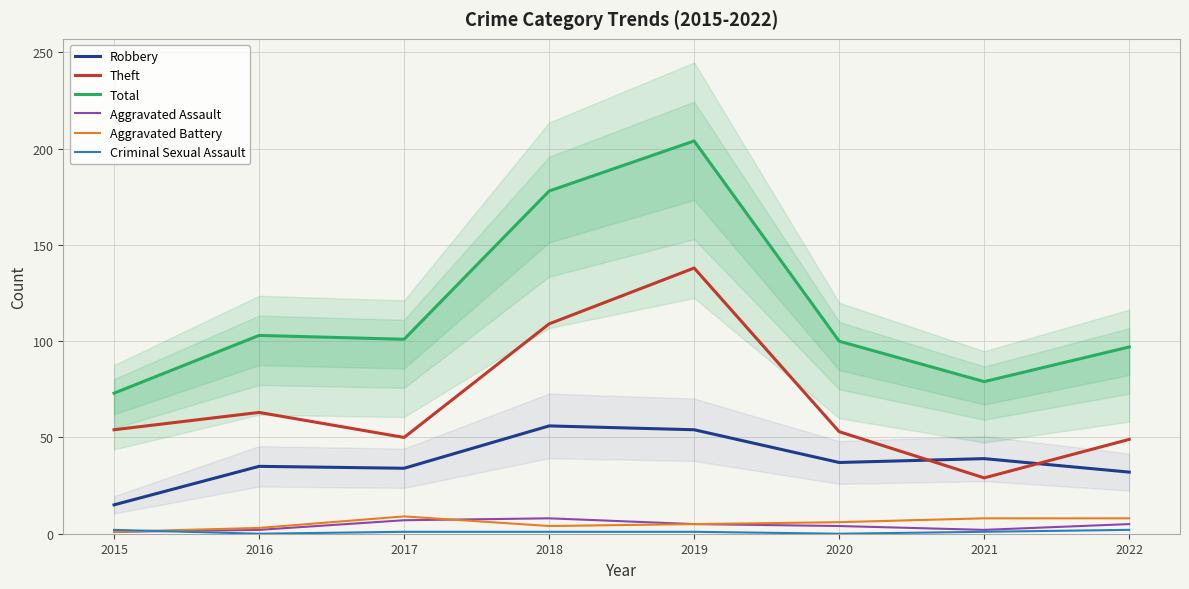

True or false: Theft and Total cross at least once.

False